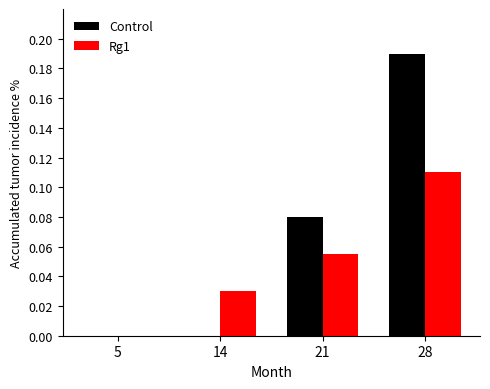

Which series has the largest total across all categories?

Control